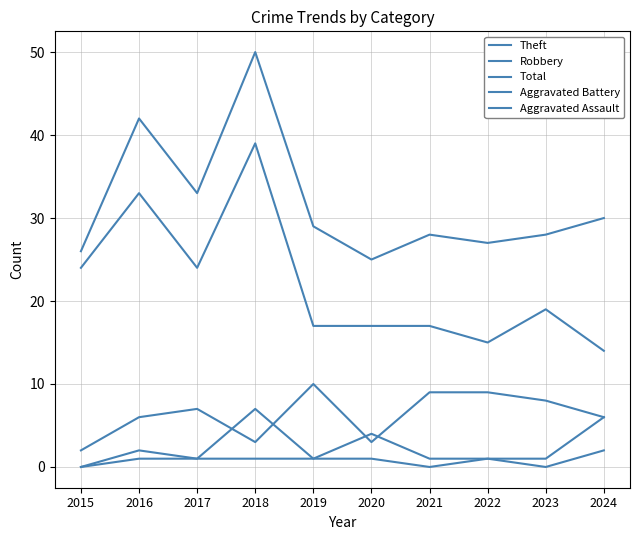

List the series in order of their peak value, highest first.

Total, Theft, Robbery, Aggravated Battery, Aggravated Assault